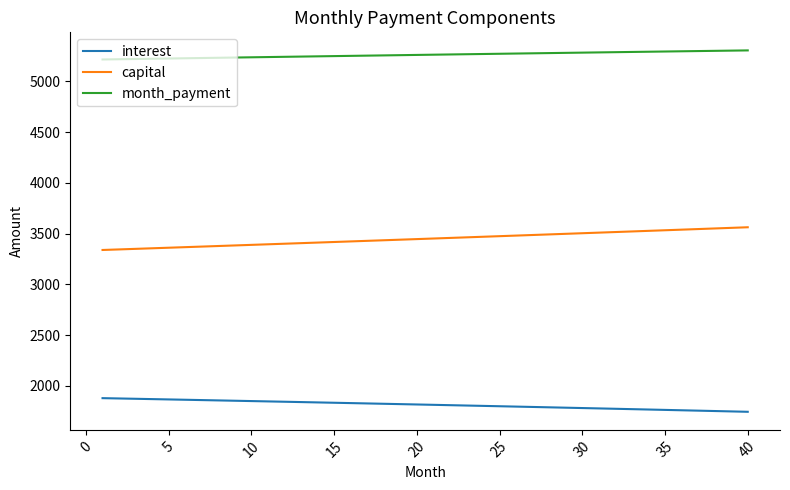

What is the difference between the maximum and minimum values in the month_payment series?

89.5